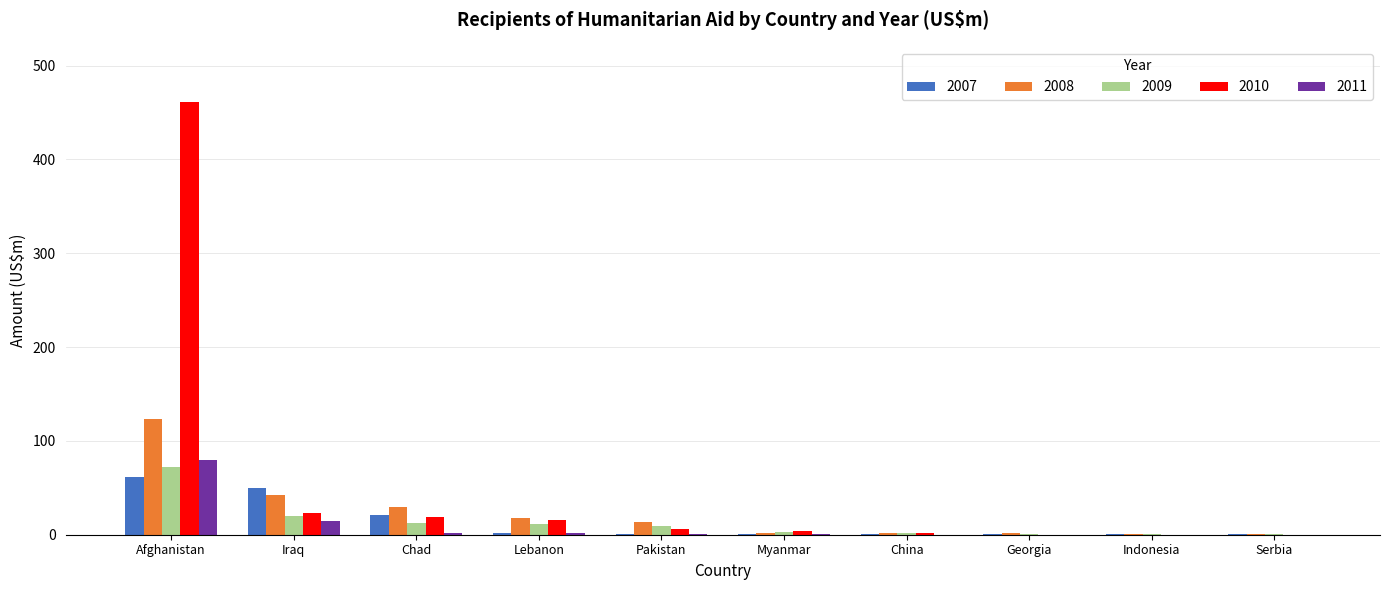

What is the sum of all 2008 values?

232.3